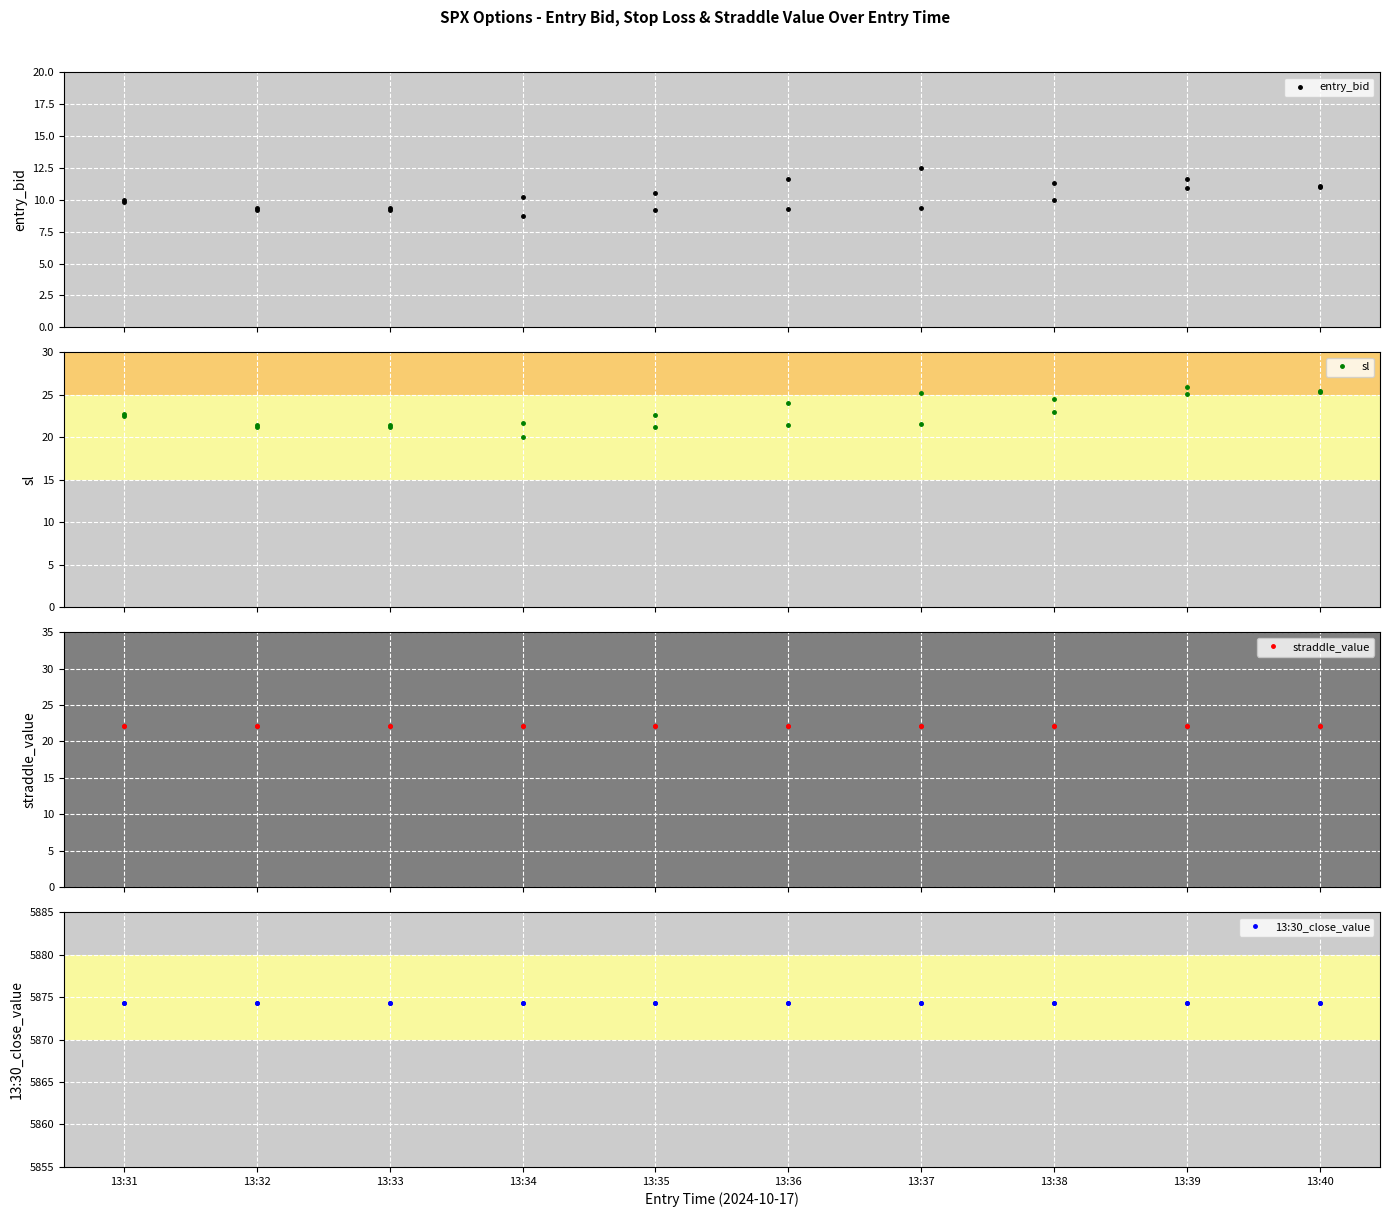

True or false: entry_bid and sl intersect in this chart.

False